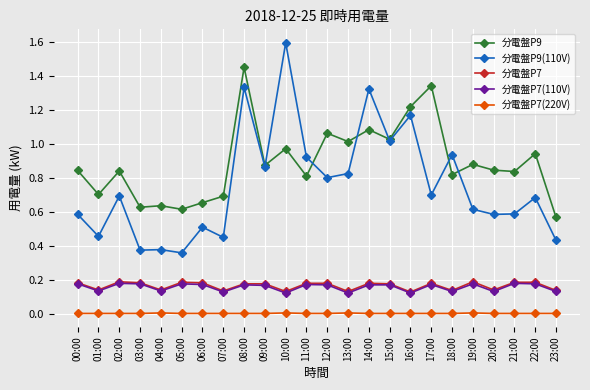

Which series has the largest total across all categories?

分電盤P9